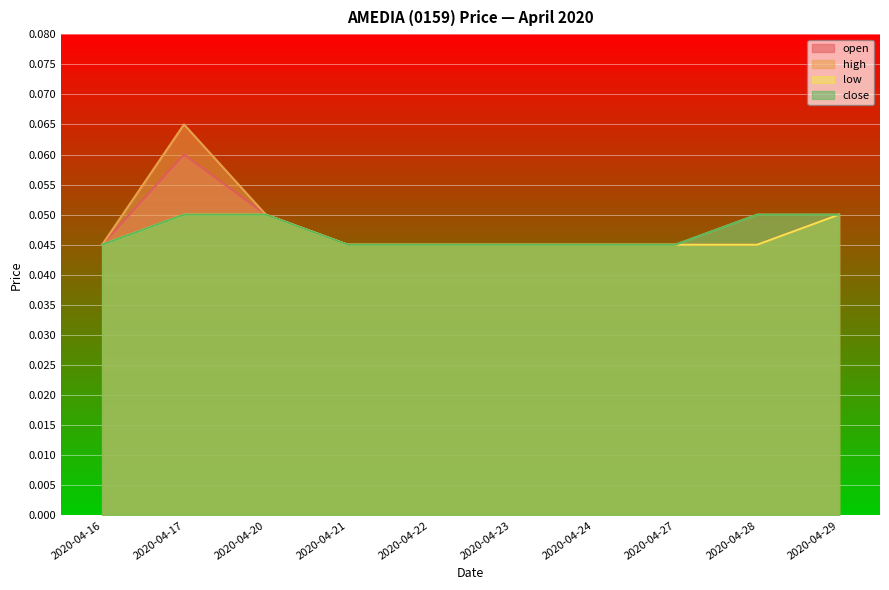

True or false: close and open cross at least once.

False